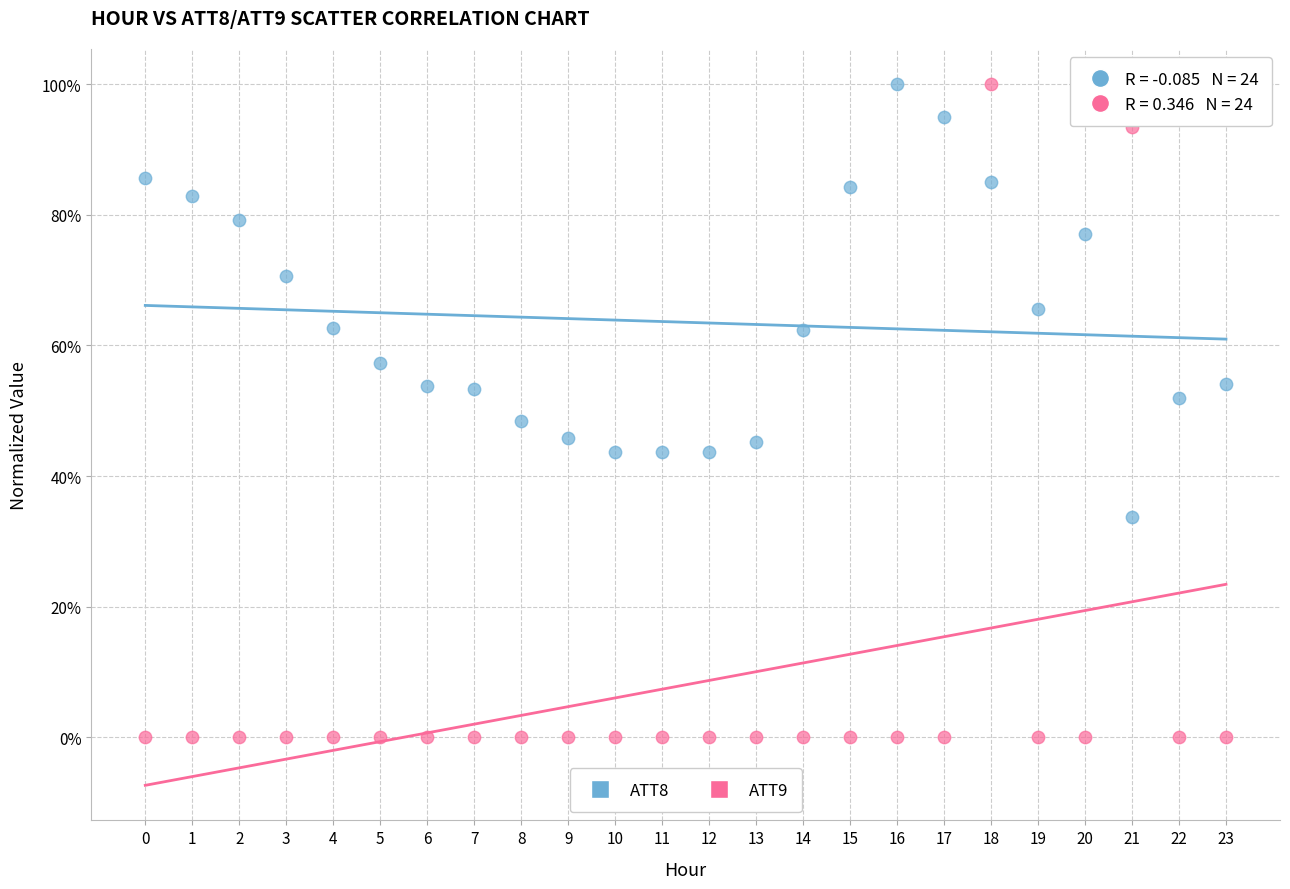

Which series has the largest Y range (max minus min)?

ATT9